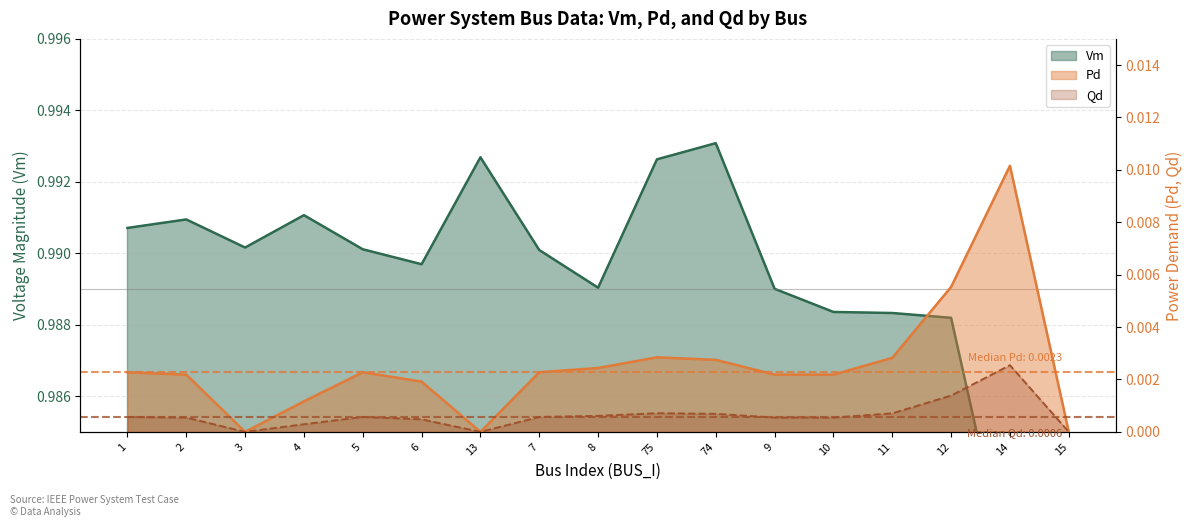

What is the maximum value shown in the chart?

1.0